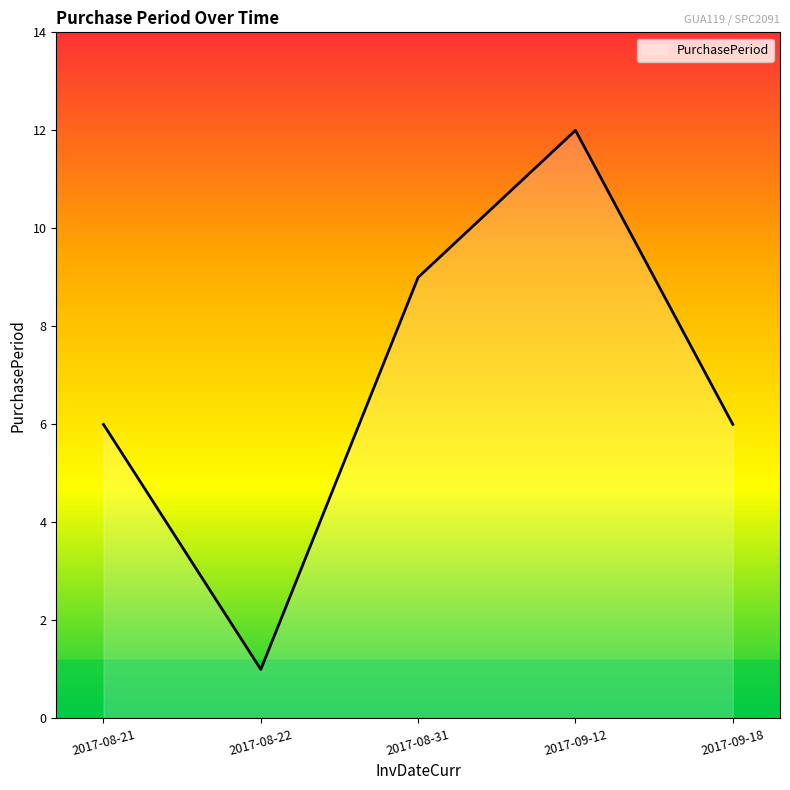

Which has a higher value, 2017-08-22 or 2017-08-31?

2017-08-31